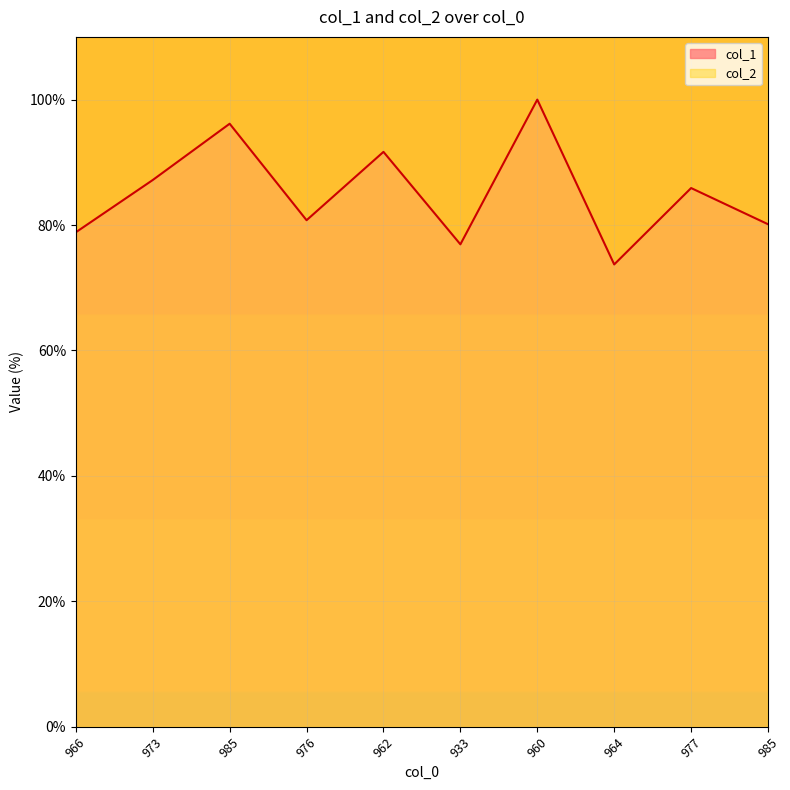

What value does the col_1 series have at 973?

87.2